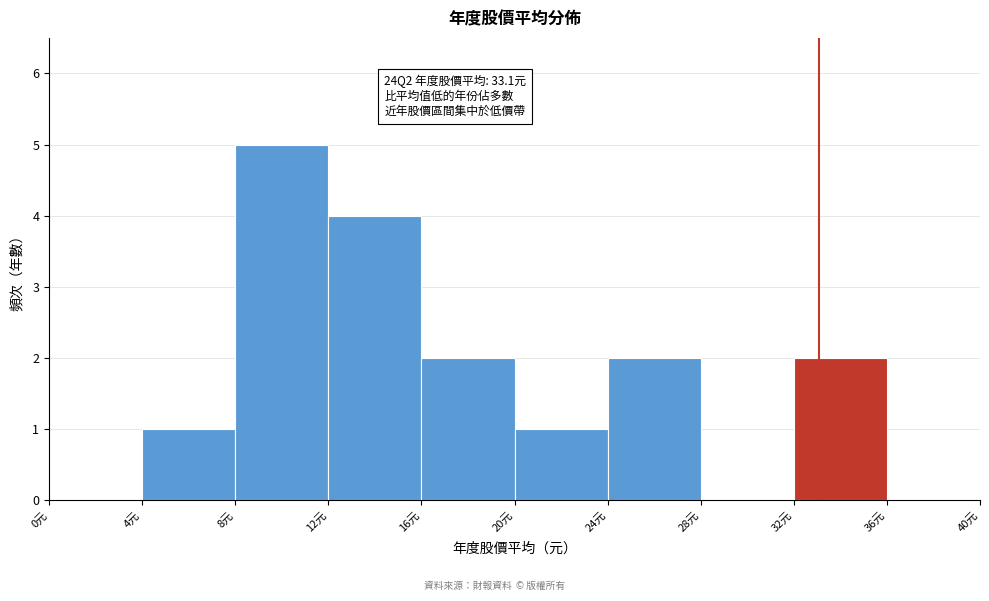

Over which range of the x-axis is the bar tallest?

8 to 12